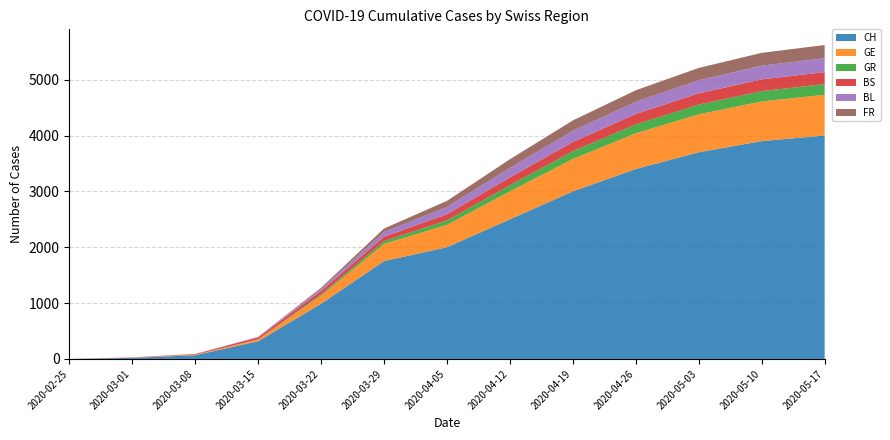

Reading left to right, list all the values displayed in this chart.

CH: 2020-02-25=0	2020-03-01=20	2020-03-08=66	2020-03-15=317	2020-03-22=988	2020-03-29=1752	2020-04-05=2000	2020-04-12=2500	2020-04-19=3000	2020-04-26=3400	2020-05-03=3700	2020-05-10=3900	2020-05-17=4000
GE: 2020-02-25=0	2020-03-01=3	2020-03-08=9	2020-03-15=34	2020-03-22=143	2020-03-29=306	2020-04-05=400	2020-04-12=500	2020-04-19=580	2020-04-26=640	2020-05-03=680	2020-05-10=710	2020-05-17=730
GR: 2020-02-25=0	2020-03-01=0	2020-03-08=0	2020-03-15=0	2020-03-22=24	2020-03-29=52	2020-04-05=80	2020-04-12=110	2020-04-19=140	2020-04-26=160	2020-05-03=175	2020-05-10=185	2020-05-17=190
BS: 2020-02-25=0	2020-03-01=4	2020-03-08=12	2020-03-15=35	2020-03-22=62	2020-03-29=78	2020-04-05=110	2020-04-12=140	2020-04-19=165	2020-04-26=185	2020-05-03=200	2020-05-10=210	2020-05-17=215
BL: 2020-02-25=0	2020-03-01=1	2020-03-08=2	2020-03-15=10	2020-03-22=33	2020-03-29=84	2020-04-05=130	2020-04-12=170	2020-04-19=200	2020-04-26=220	2020-05-03=235	2020-05-10=245	2020-05-17=250
FR: 2020-02-25=0	2020-03-01=0	2020-03-08=0	2020-03-15=0	2020-03-22=24	2020-03-29=63	2020-04-05=110	2020-04-12=155	2020-04-19=185	2020-04-26=205	2020-05-03=220	2020-05-10=230	2020-05-17=235